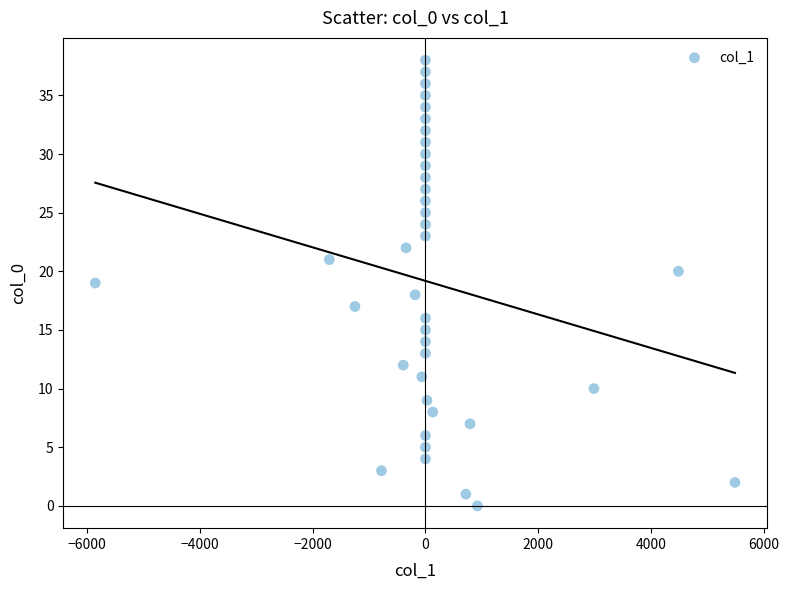

What is the range of Y values (max minus min)?

38